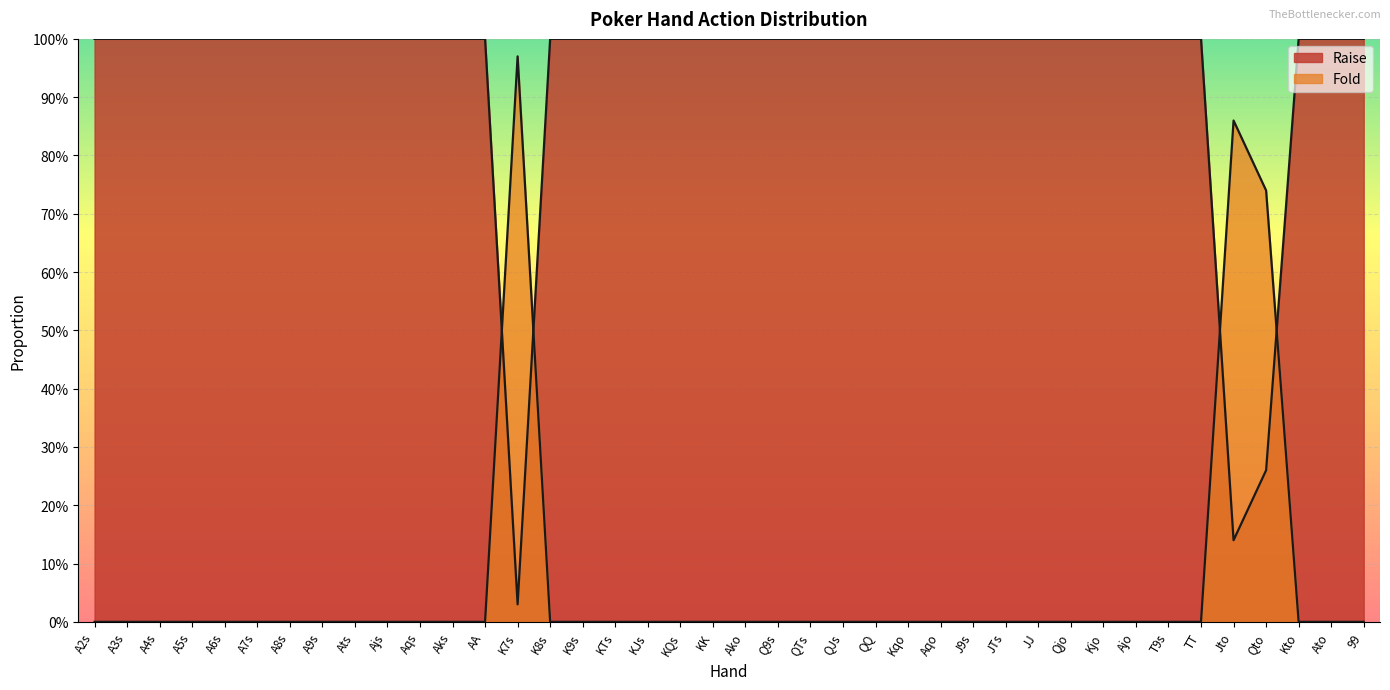

In Raise, how many points are lower than both neighbors (excluding endpoints)?

2